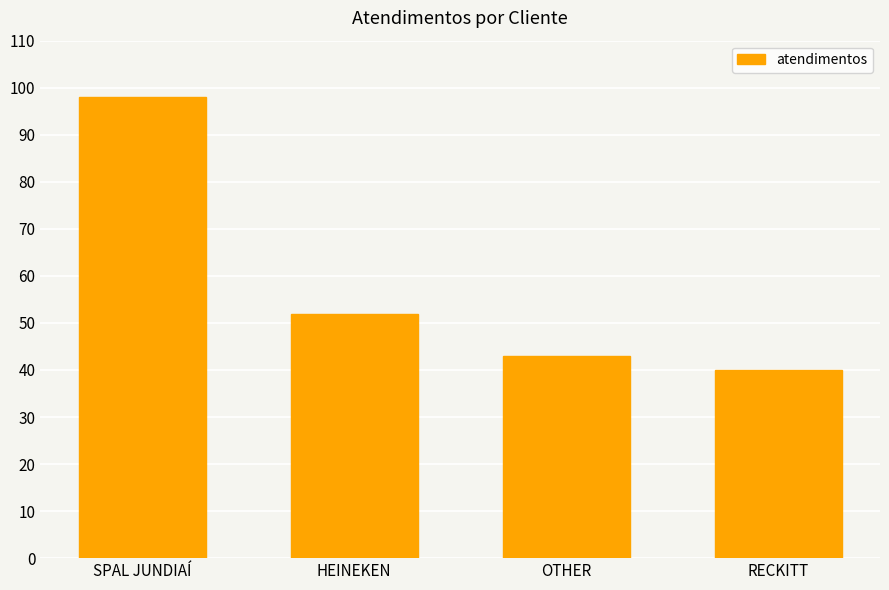

What is the change in value from SPAL JUNDIAÍ to HEINEKEN?

-46